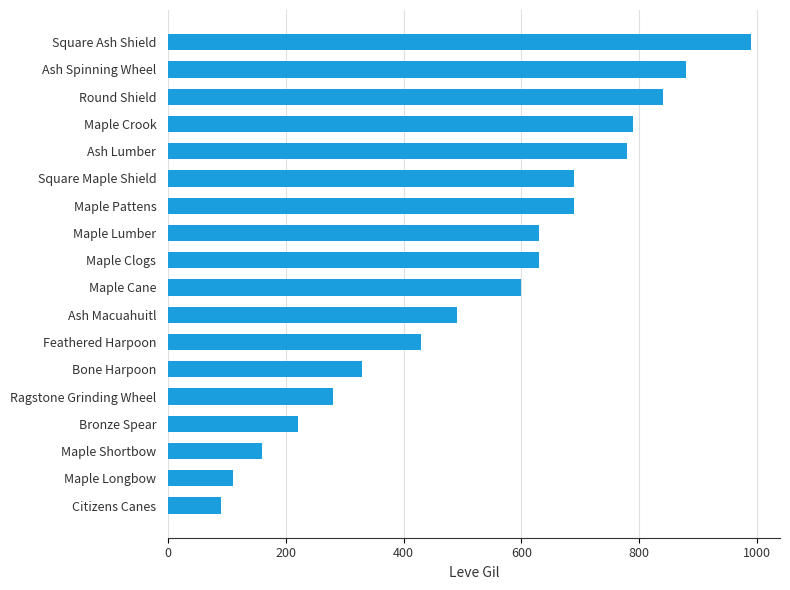

What is the ratio of the value at Ragstone Grinding Wheel to the value at Feathered Harpoon?

0.7